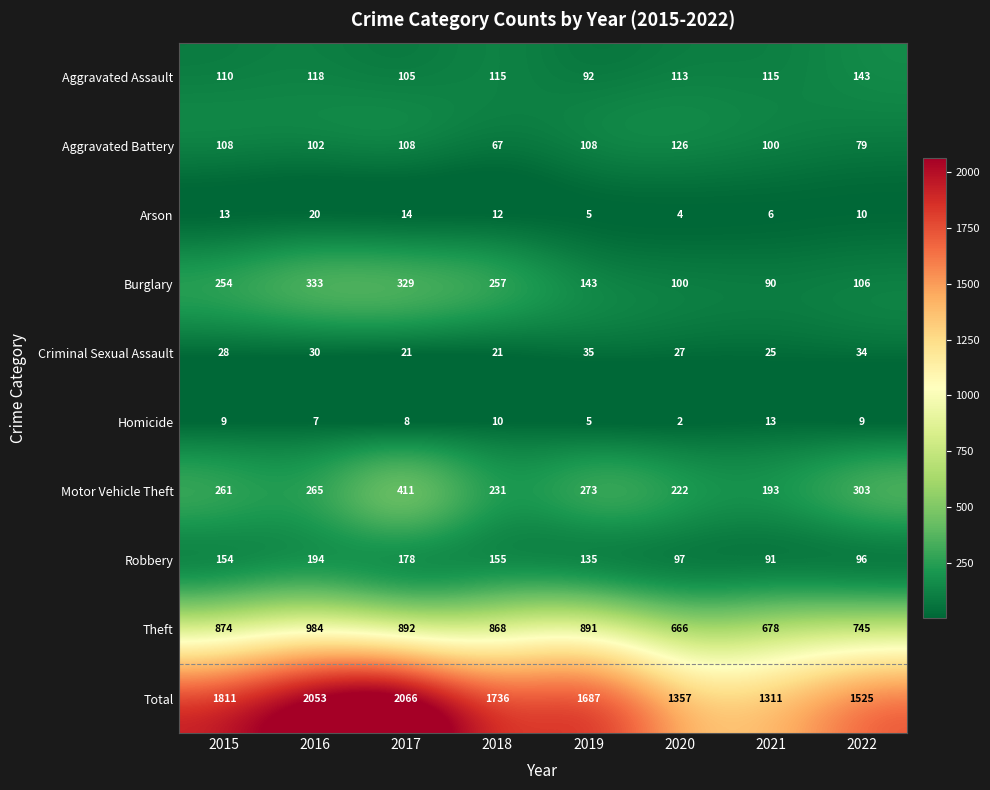

At which label is Aggravated Battery closest to 96?

2021